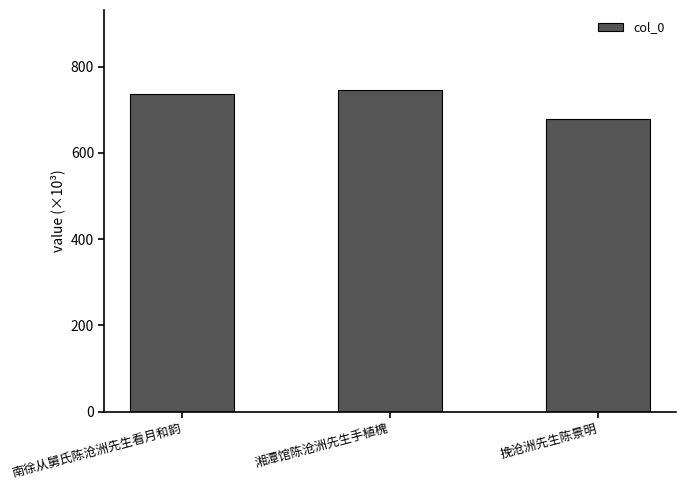

Does the chart contain any negative values?

No